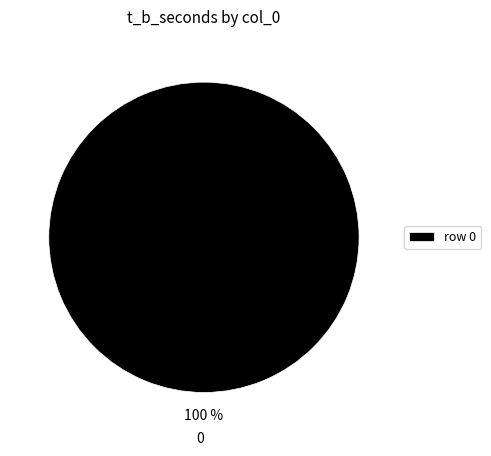

Is it true that 0 is 94% of the pie?

False